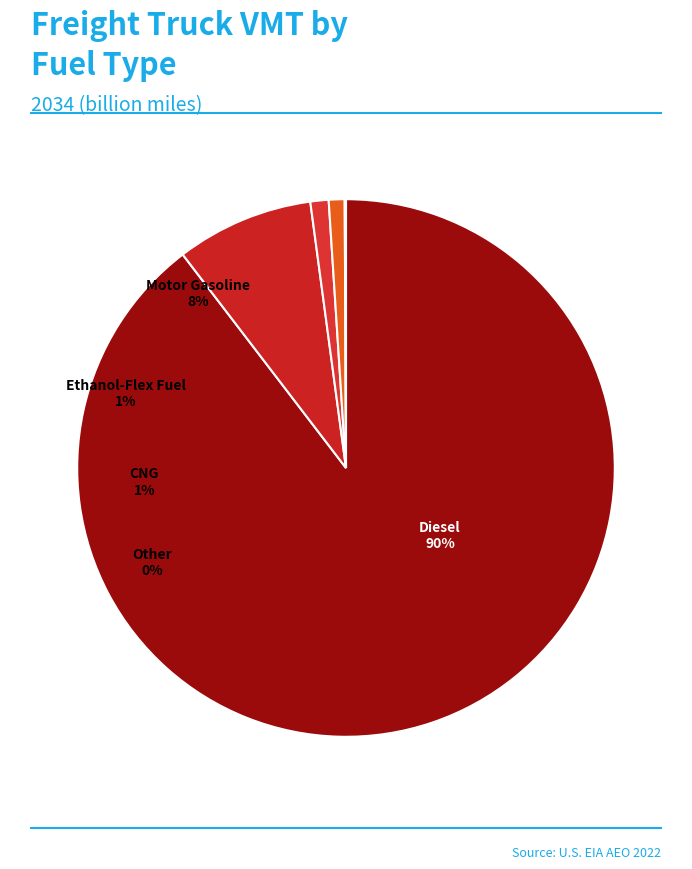

True or false: Diesel accounts for 95% of the total.

False